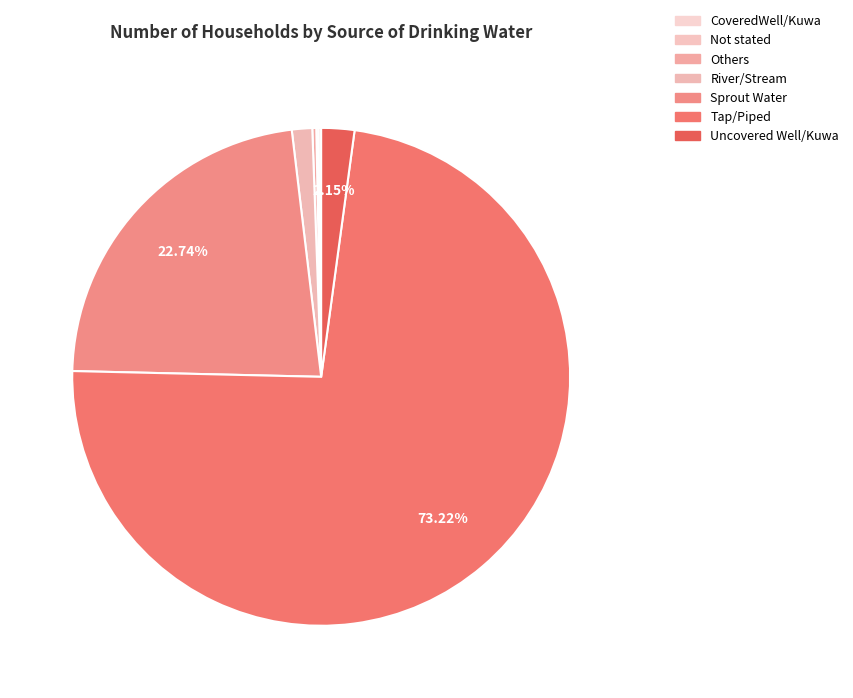

Rank the categories by value from lowest to highest.

Not stated, CoveredWell/Kuwa, Others, River/Stream, Uncovered Well/Kuwa, Sprout Water, Tap/Piped